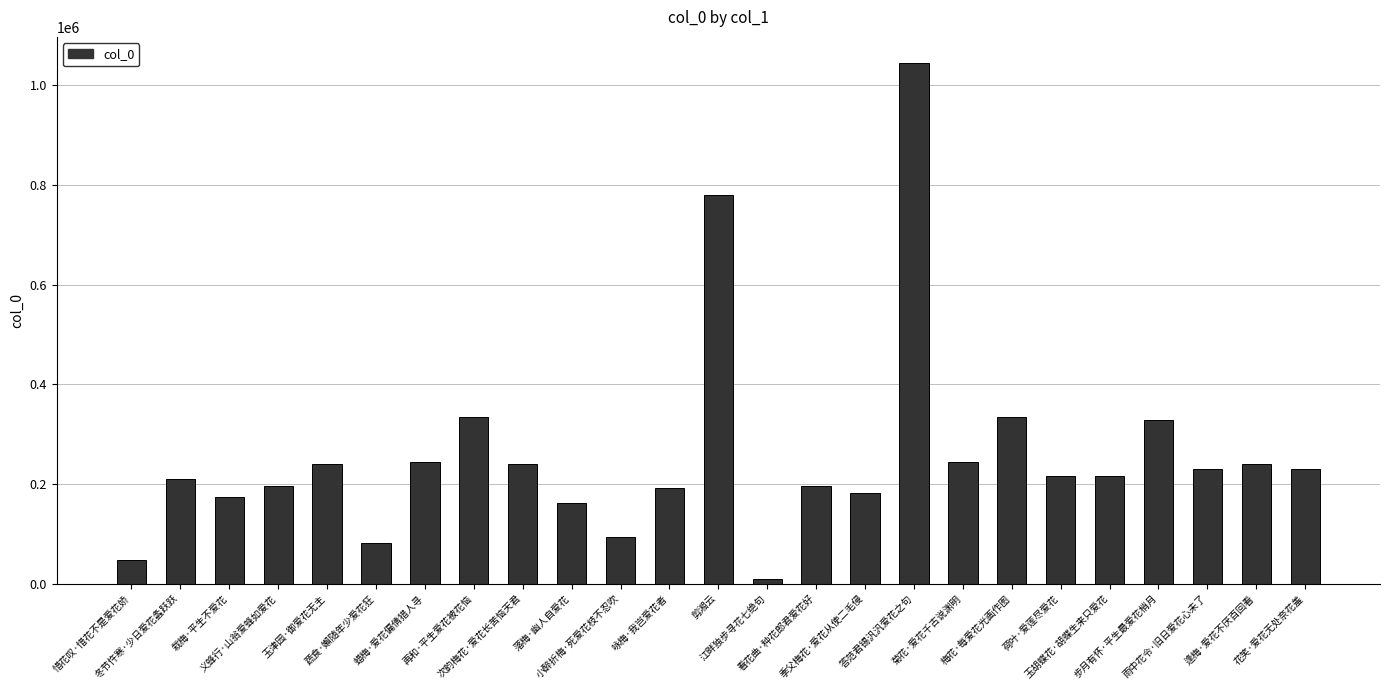

What is the change in value from 冬节忤寒·少日爱花螽跃跃 to 蔬食·嬾随年少爱花狂?

-127378